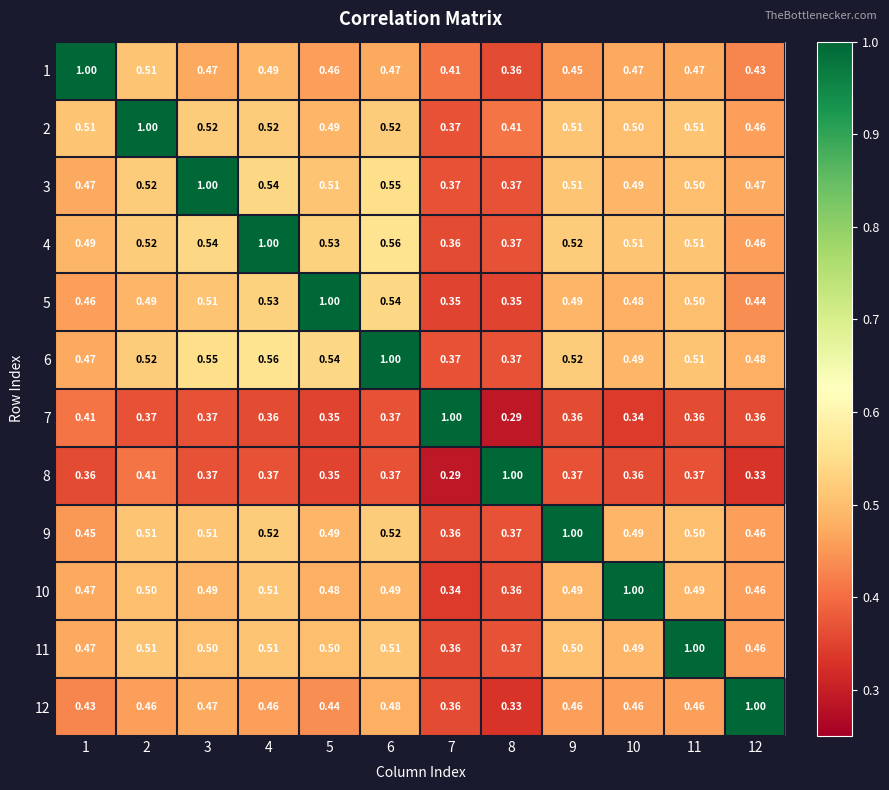

How many distinct data groups are displayed?

12